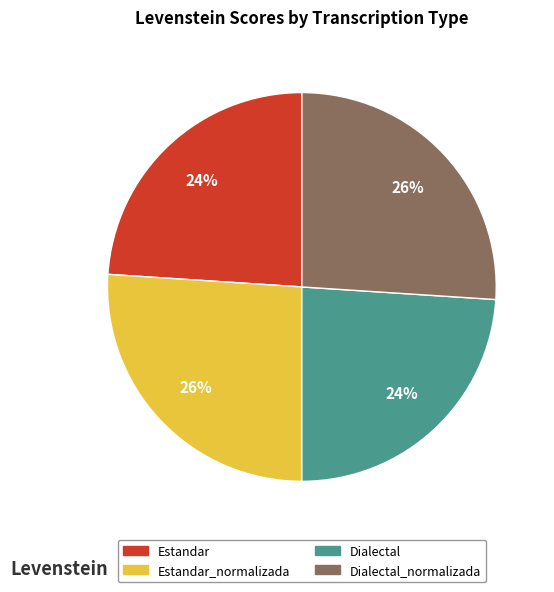

What percentage is the Dialectal slice, to the nearest percent?

24%